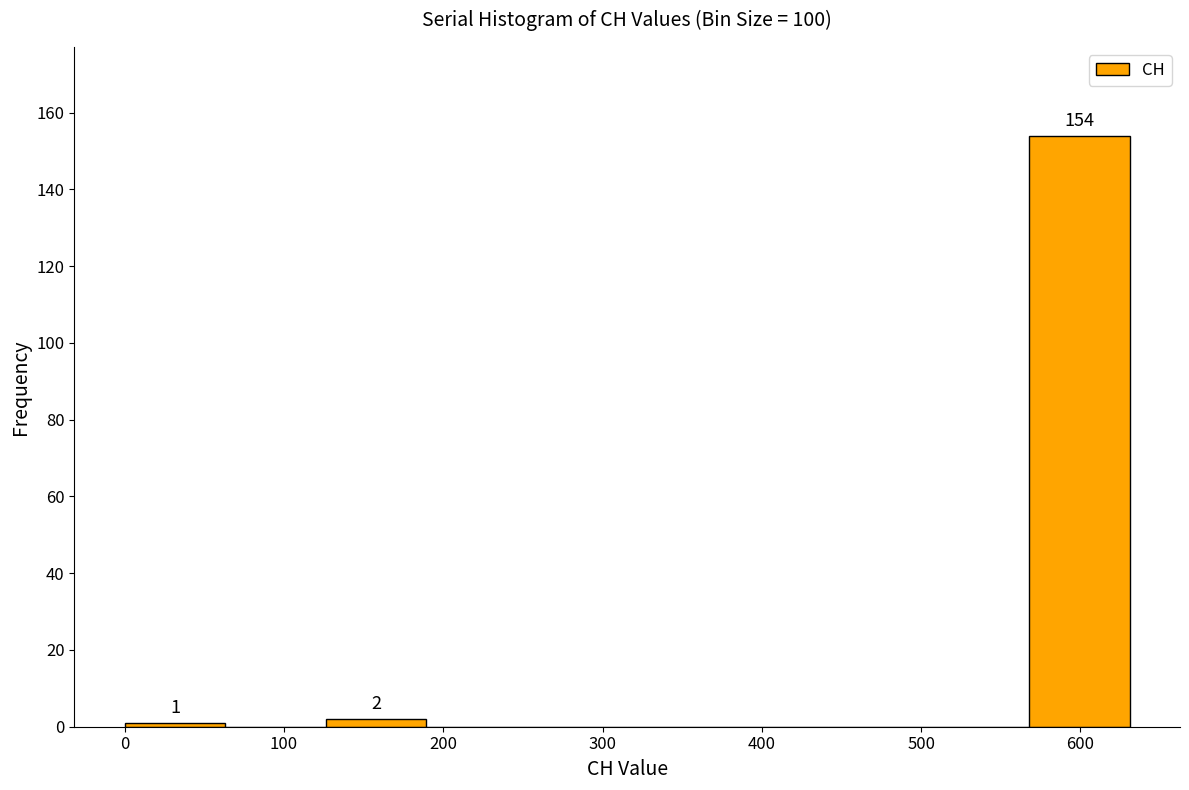

Which range on the x-axis has the tallest bar?

570 to 630